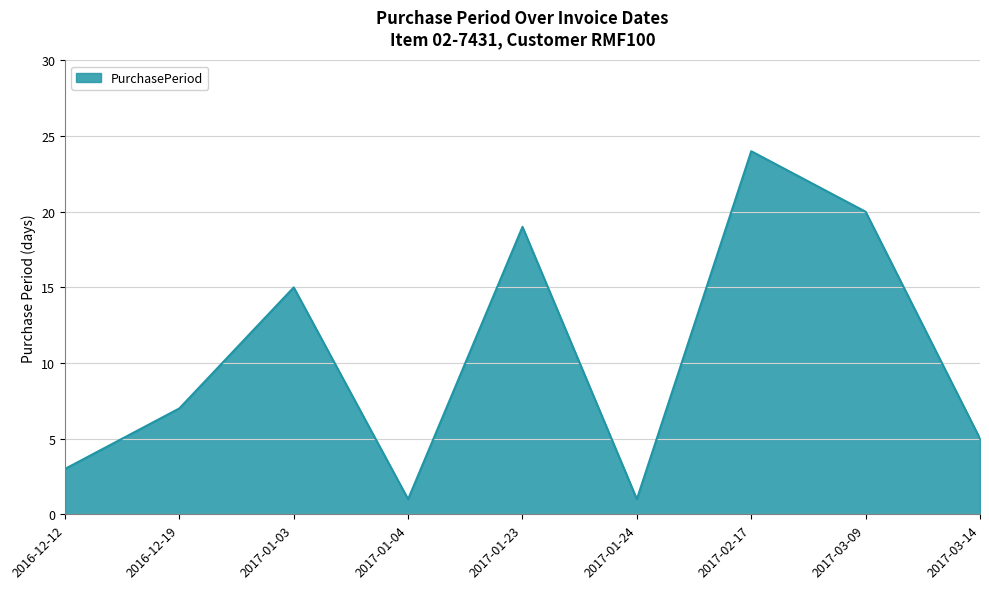

Which category has the highest value across all series?

2017-02-17